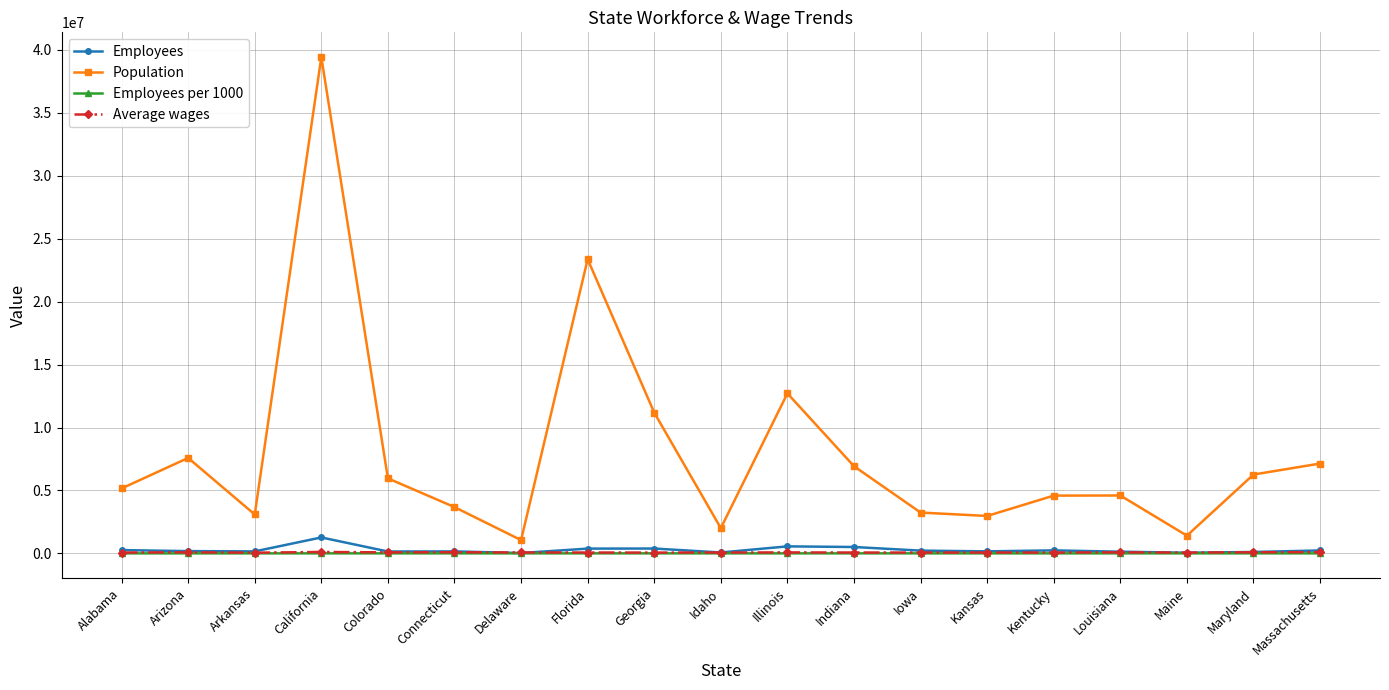

How many values in the Average wages series are below 66758?

9